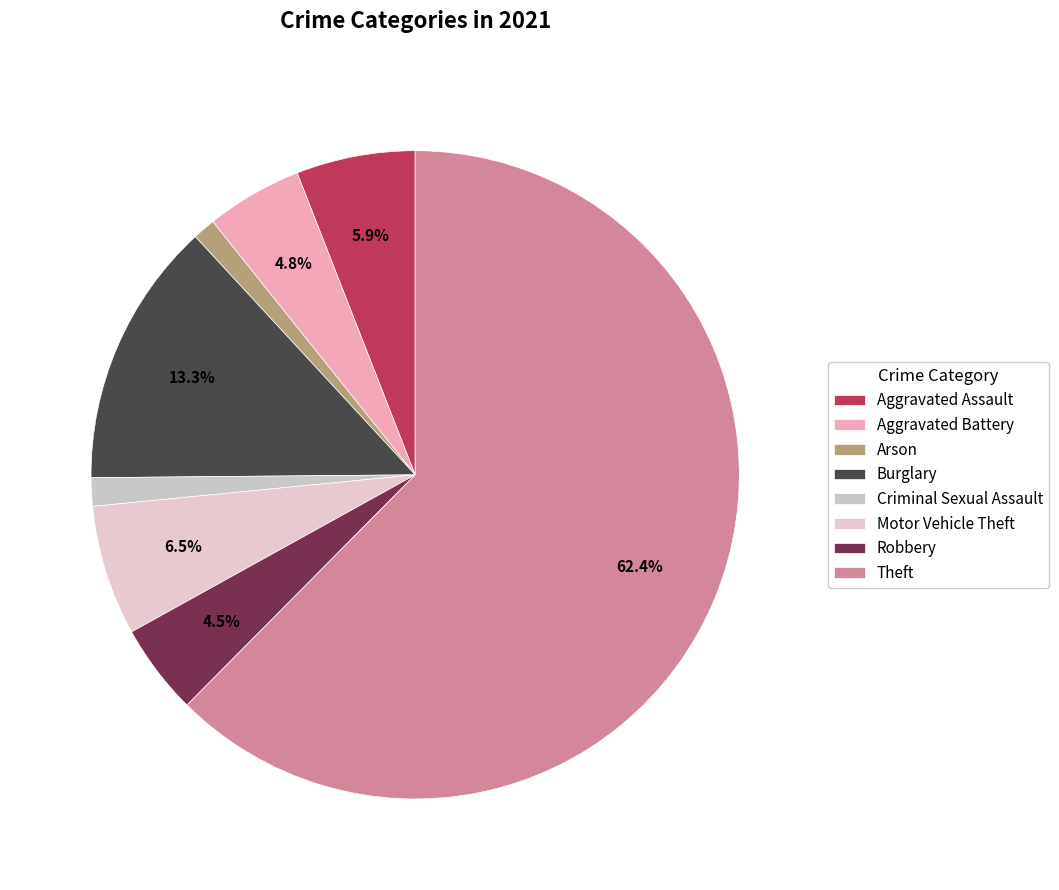

Is there any slice that represents more than half of the pie?

Yes